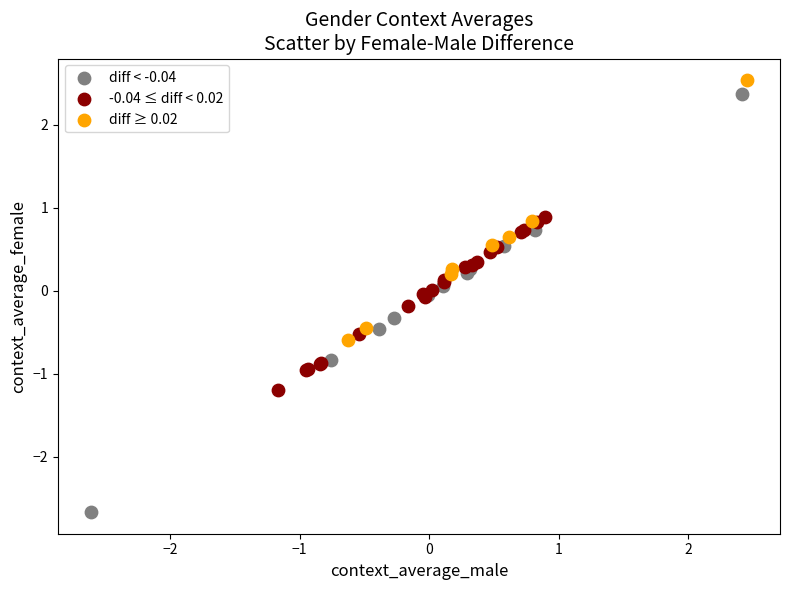

Which series has the largest Y range (max minus min)?

diff < -0.04